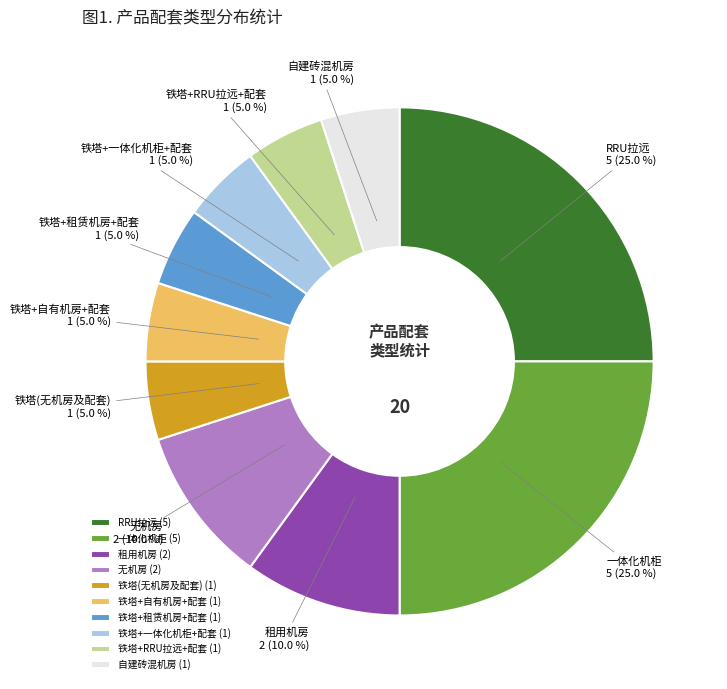

The 租用机房 slice represents 10% of the pie. True or false?

True